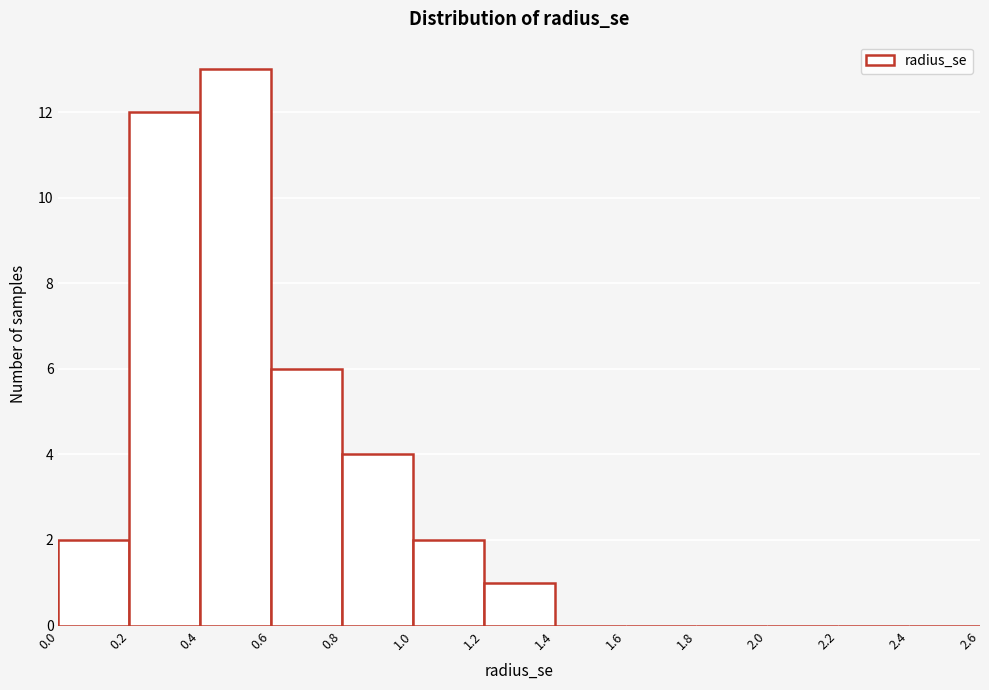

How tall is the bar that spans 0.0 to 0.2 on the x-axis? The values are not printed on the chart, so give them approximately, as read against the axis.

2